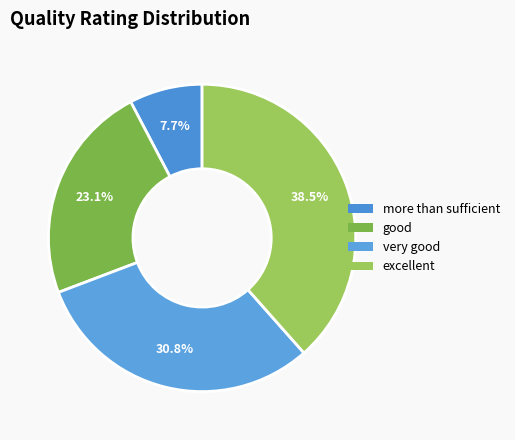

The more than sufficient slice represents 8% of the pie. True or false?

True